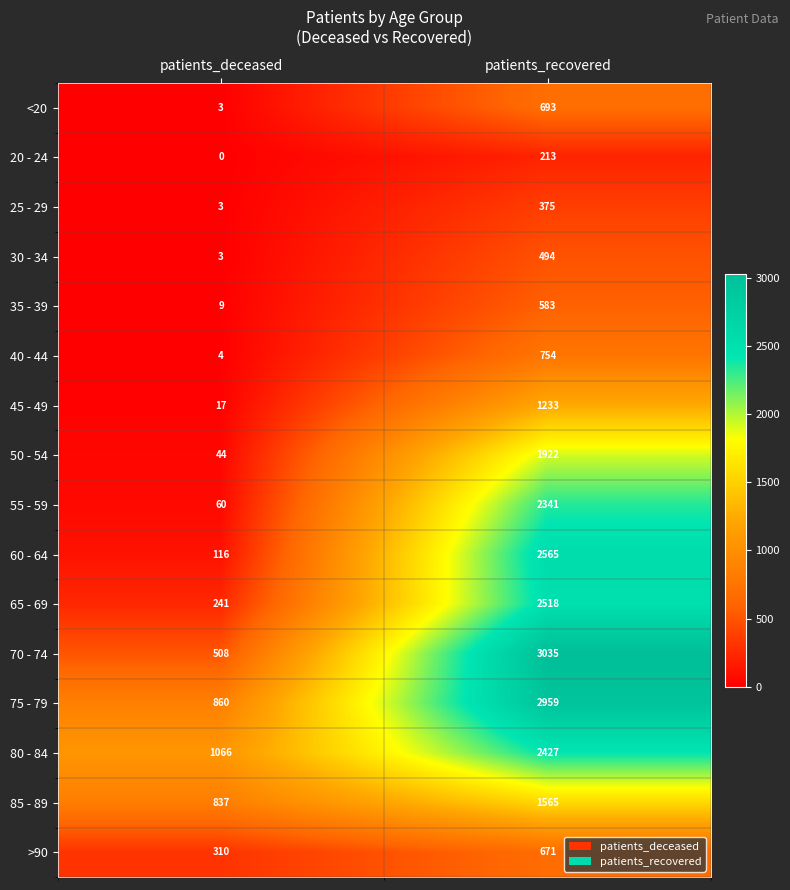

What is the maximum value shown in the chart?

3035